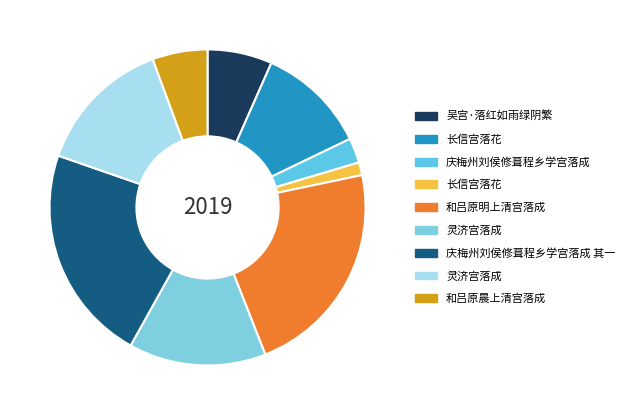

To the nearest percent, what is the difference between the largest and smallest slice percentages?

21%